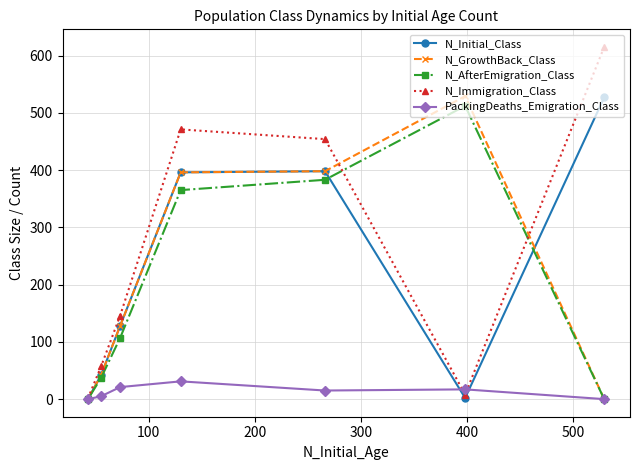

True or false: N_GrowthBack_Class and PackingDeaths_Emigration_Class intersect in this chart.

False